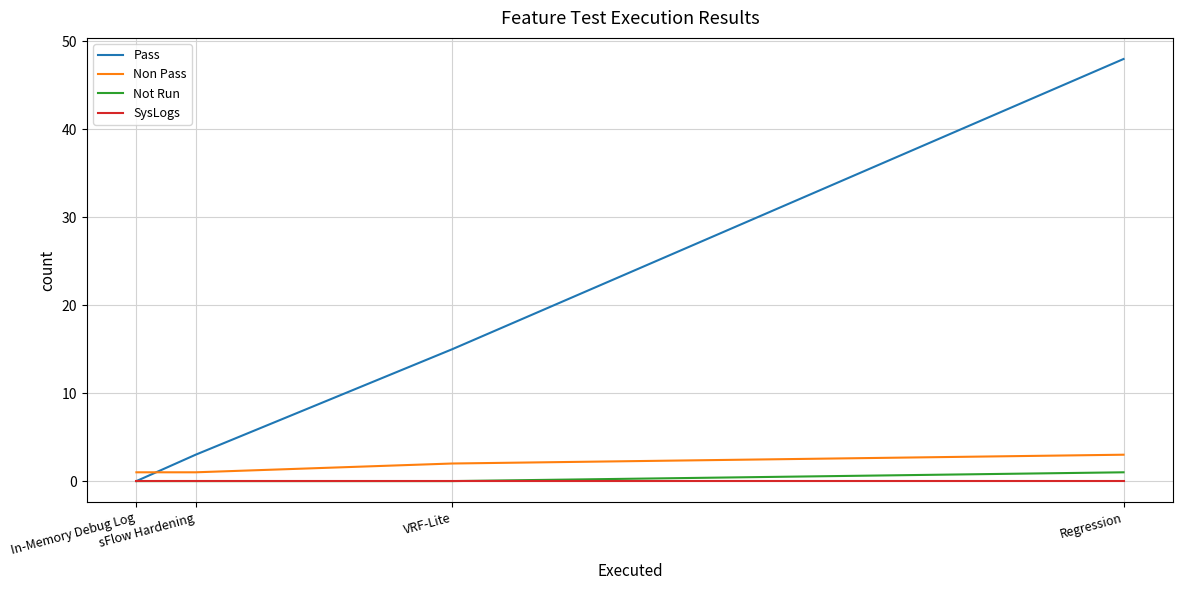

What is the total value across all series at sFlow Hardening?

4